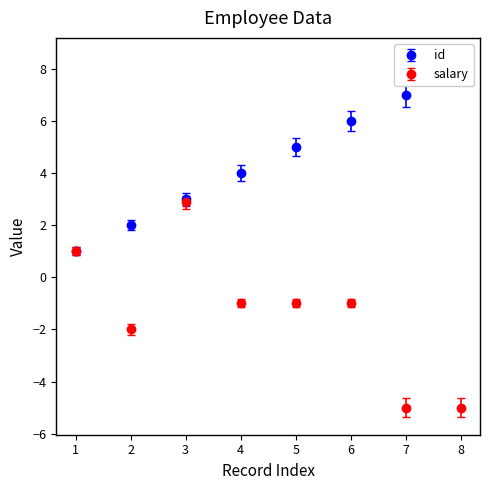

What is the average value of the salary series?

-1.4